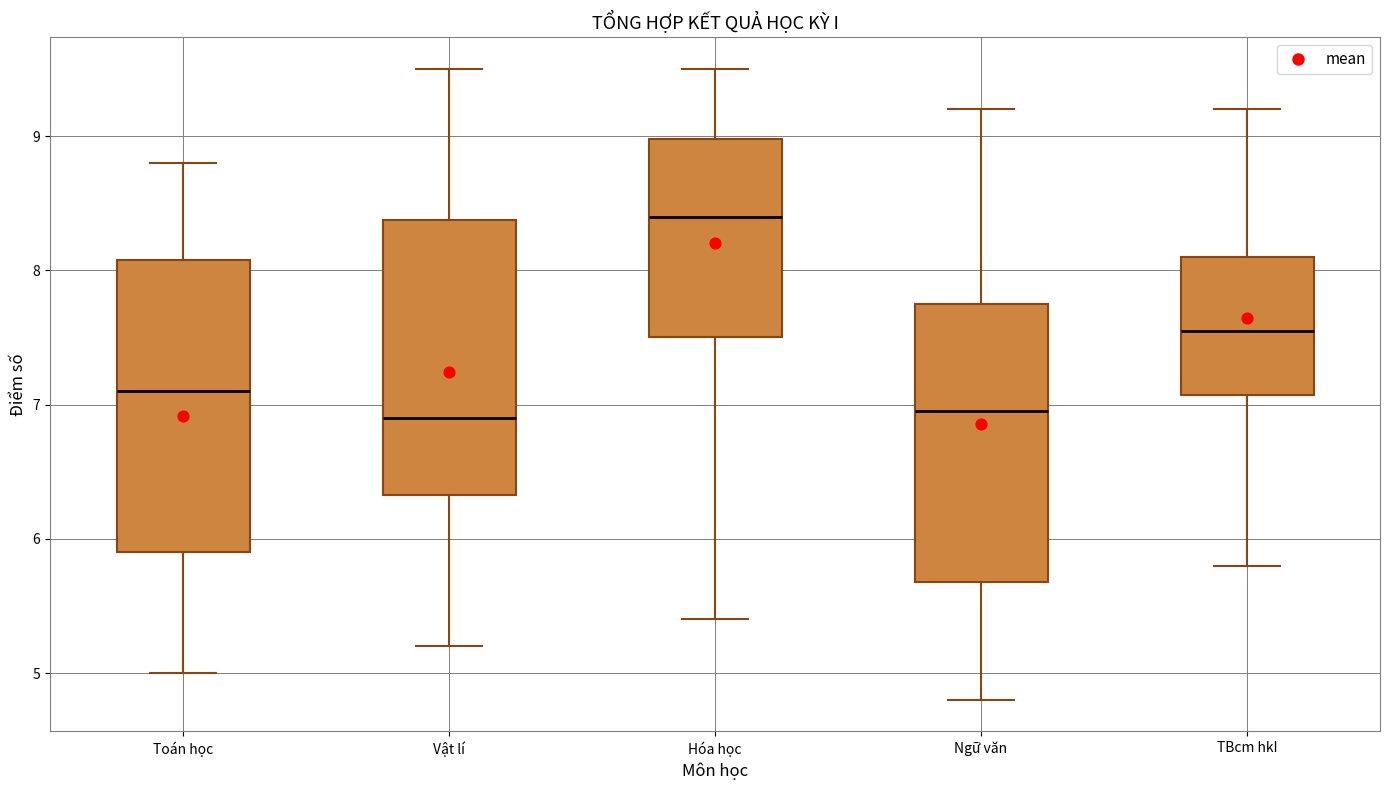

Which box has the highest median line?

Hóa học